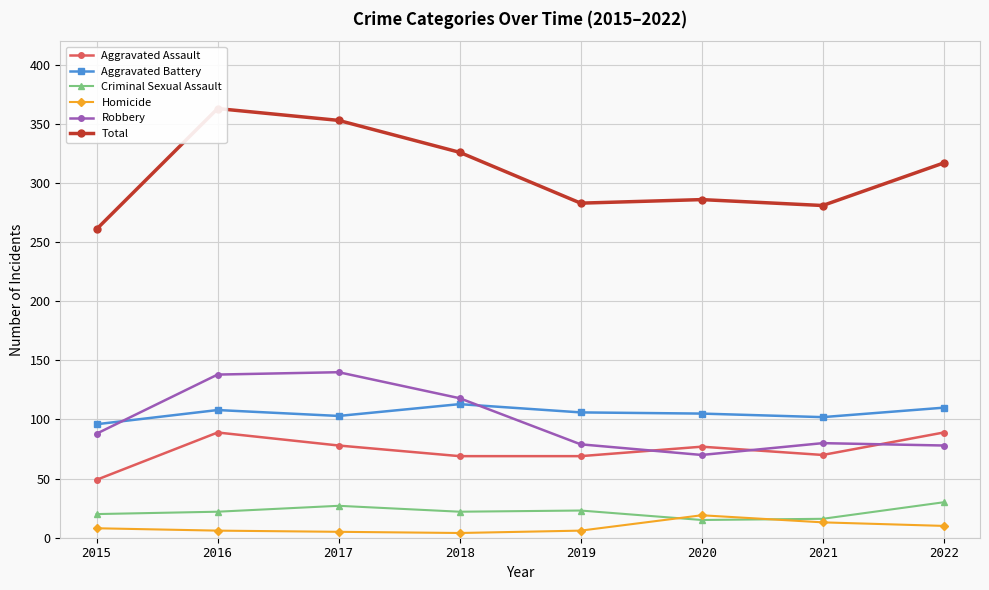

How many values in the Aggravated Battery series exceed 106?

3